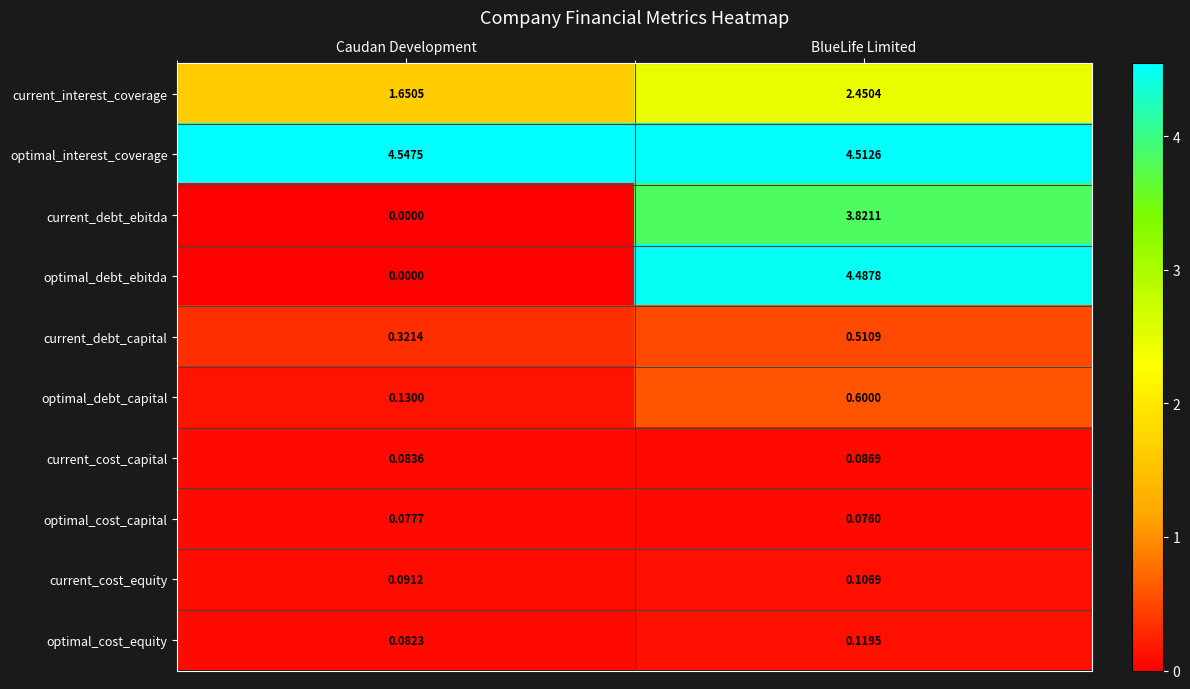

At how many categories does at least one series exceed 0?

2